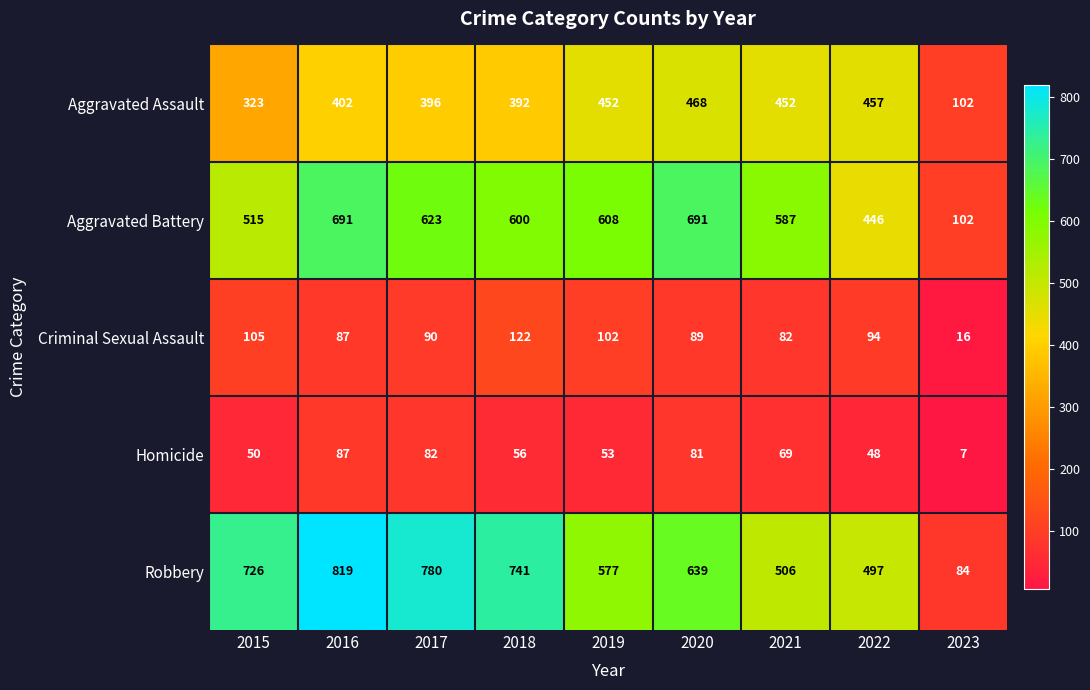

List the series in order of their peak value, lowest first.

Homicide, Criminal Sexual Assault, Aggravated Assault, Aggravated Battery, Robbery